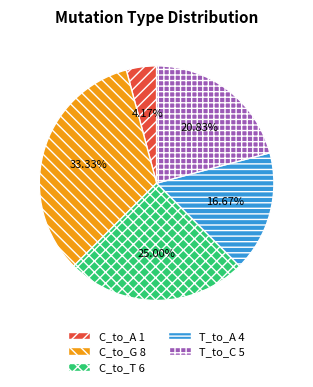

Is there a majority slice in this chart?

No